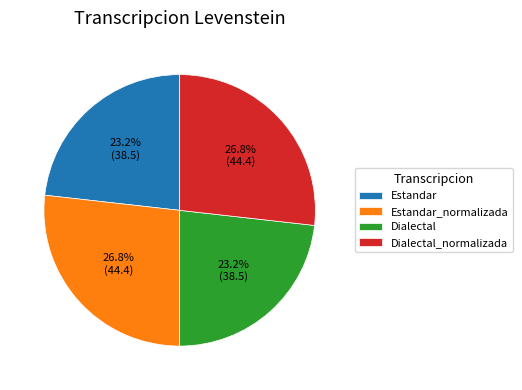

Which has a higher value, Estandar_normalizada or Dialectal?

Estandar_normalizada